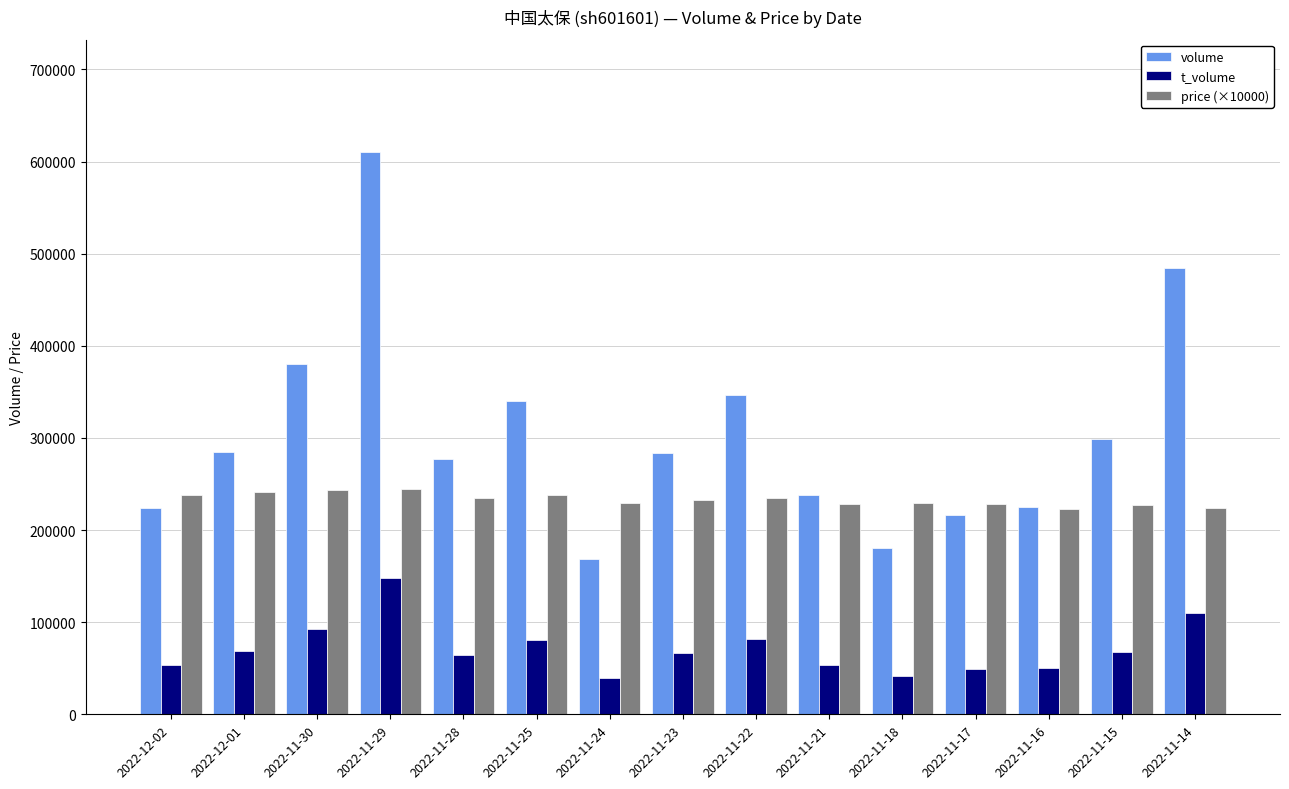

What is the label of the 7th bar from the left?

2022-11-24